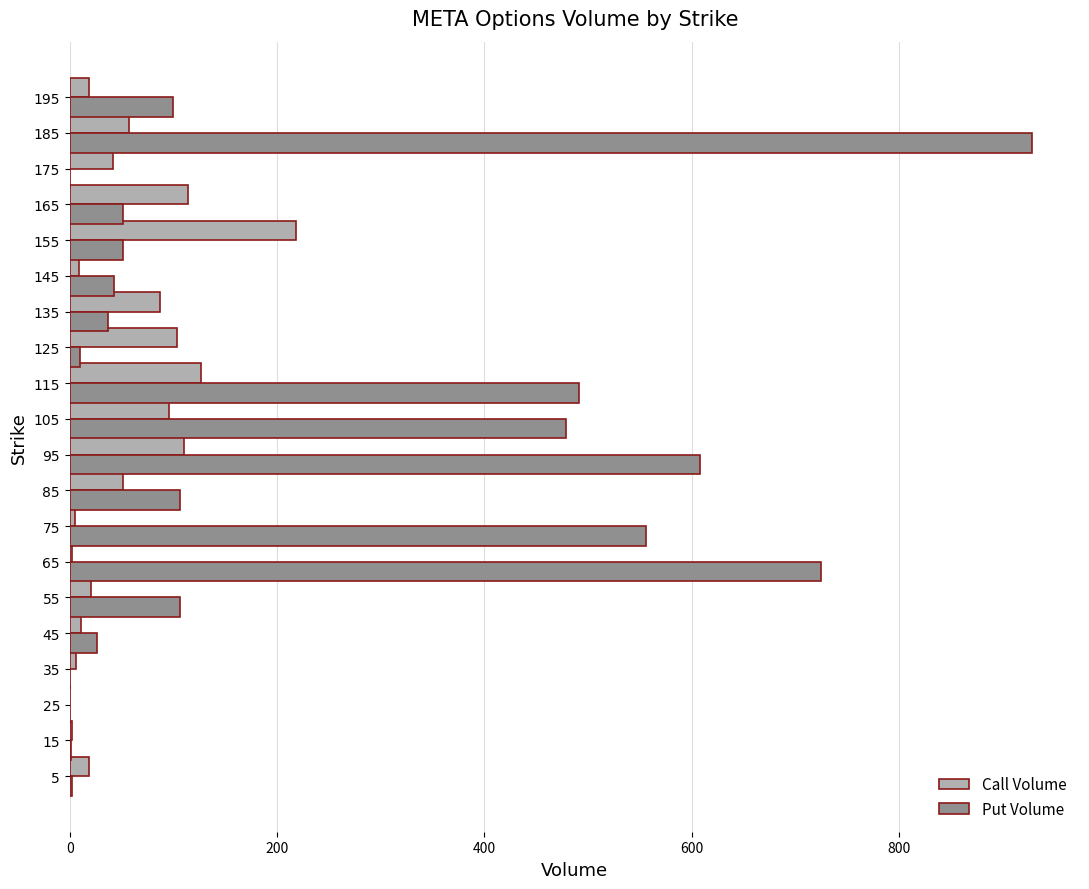

Which series has the largest total across all categories?

Put Volume